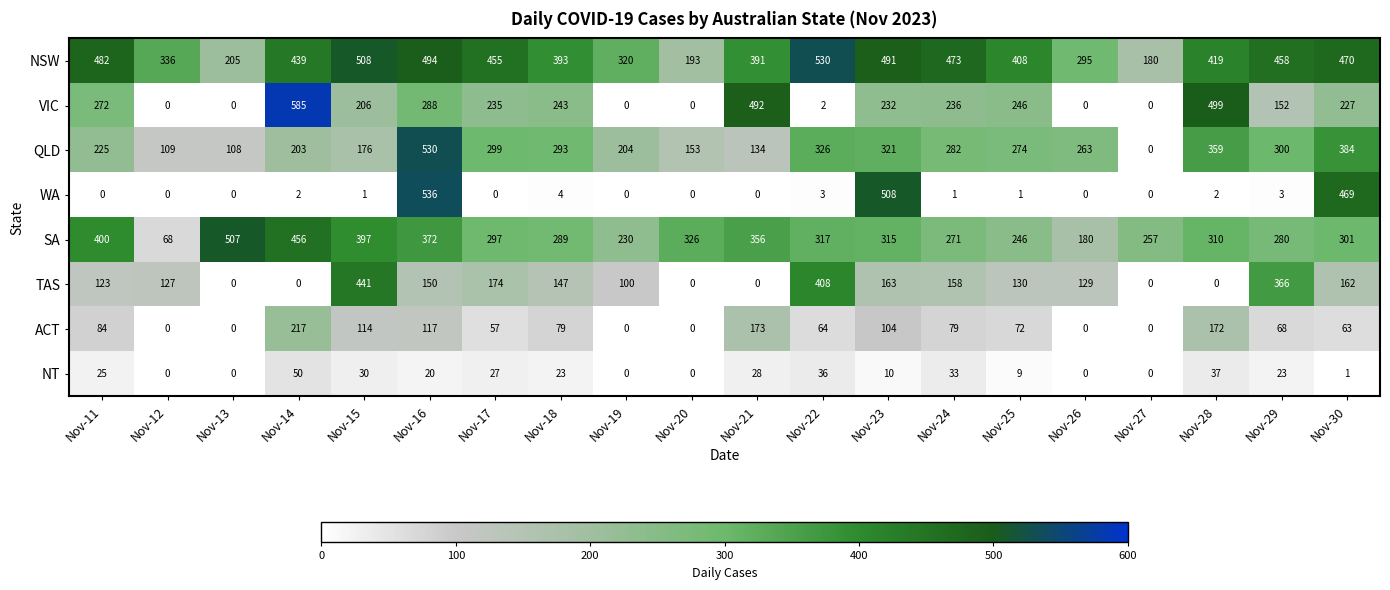

How many positive values does the ACT series have?

14